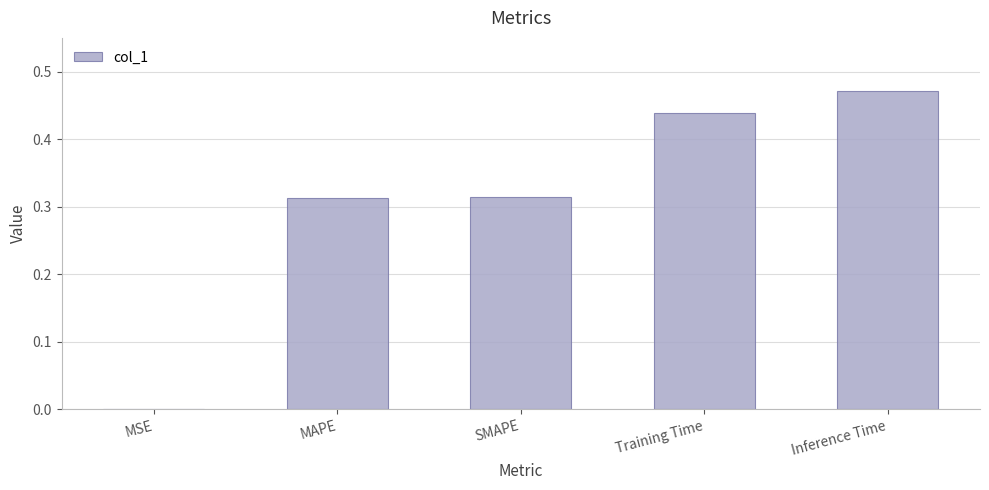

What is the sum of the values at MAPE and Inference Time?

0.8